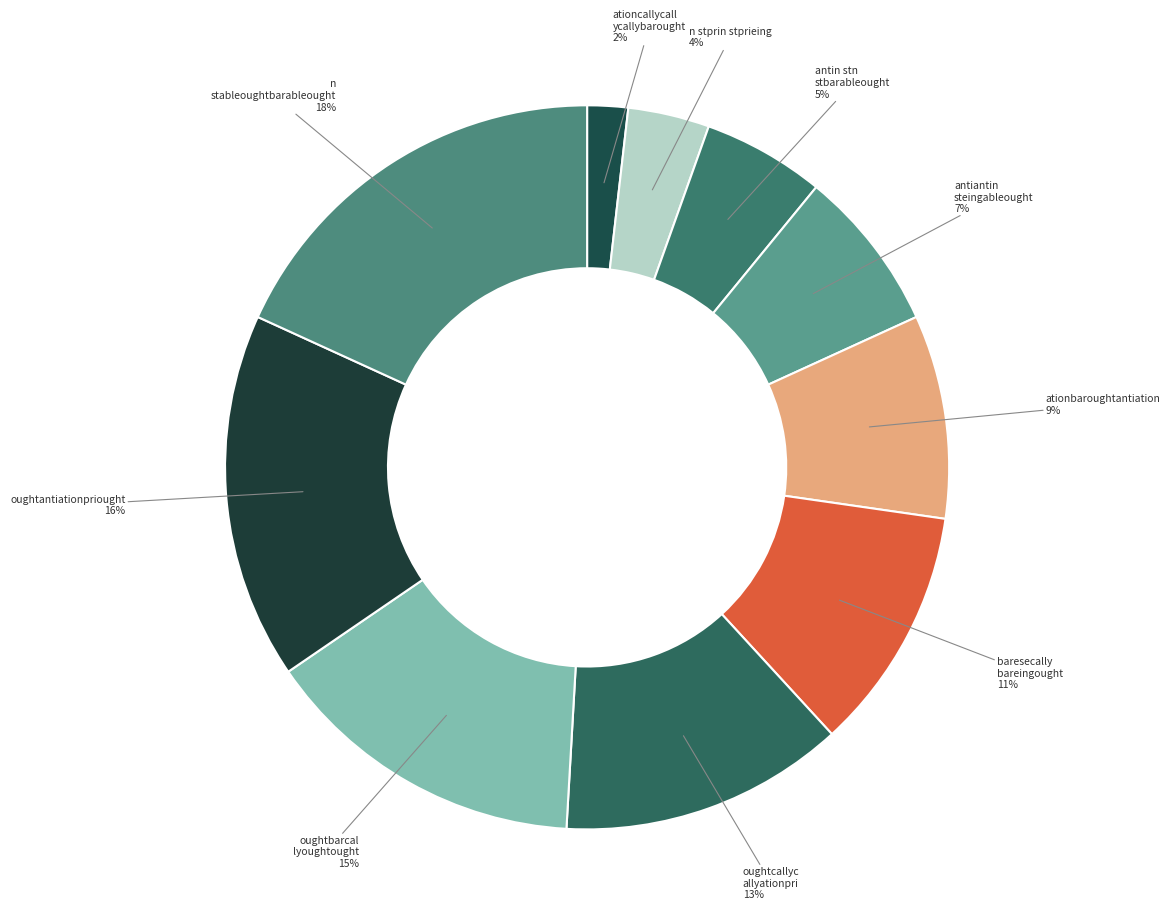

How many segments does this pie chart have?

10